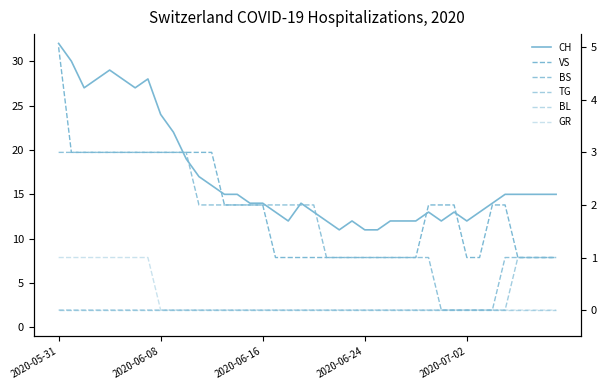

What is the approximate value of TG at 37?

1